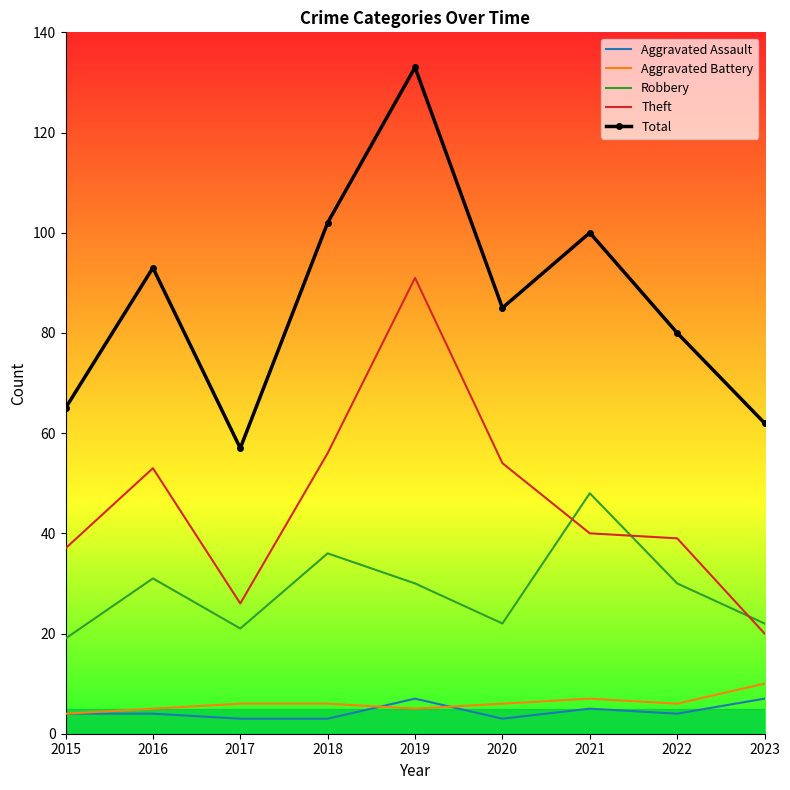

True or false: Theft and Aggravated Assault cross at least once.

False